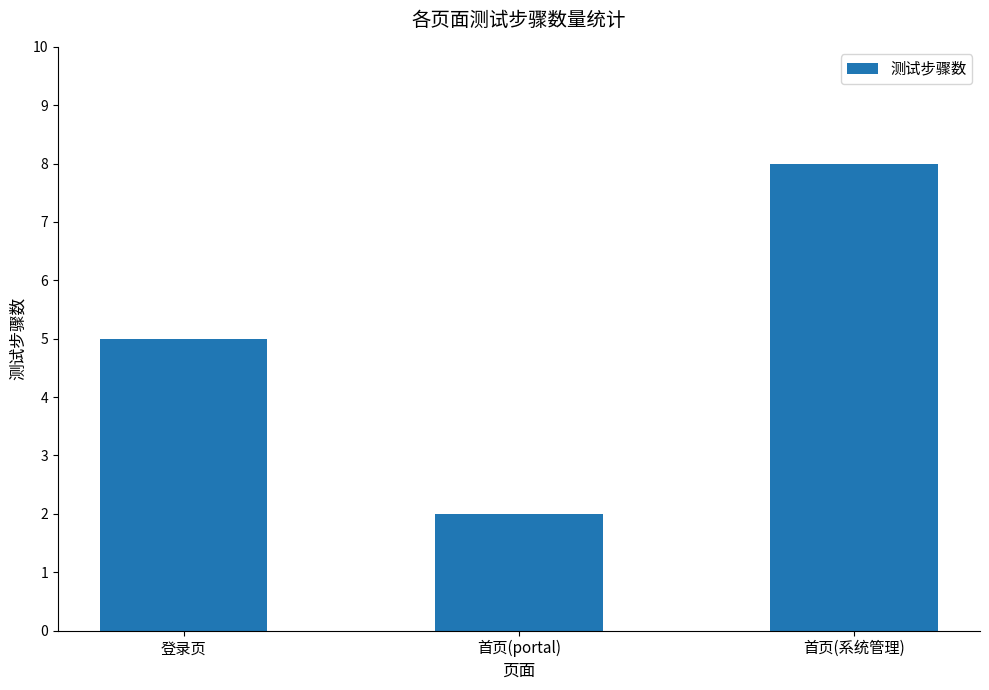

How many bars are there in total?

3